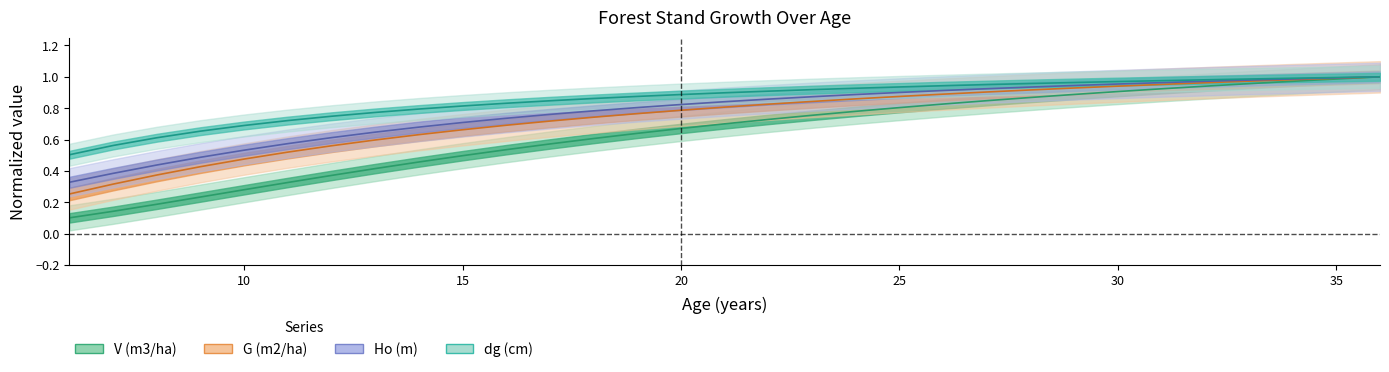

What is the average value of the V (m3/ha) series?

0.6